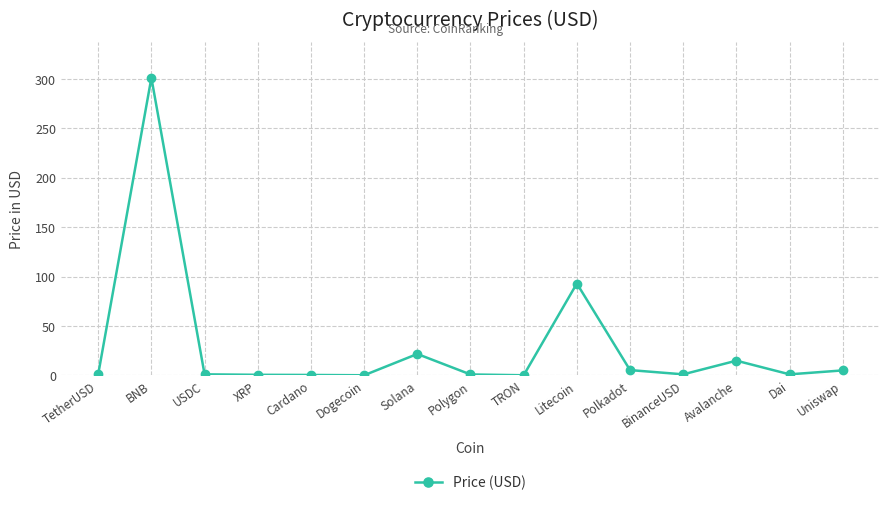

At which category does the data reach its first local peak?

BNB